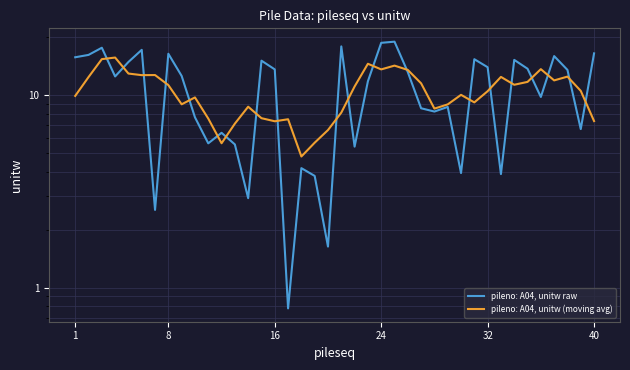

Which series ends up on top after the final intersection of pileno: A04, unitw (moving avg) and pileno: A04, unitw raw?

pileno: A04, unitw raw